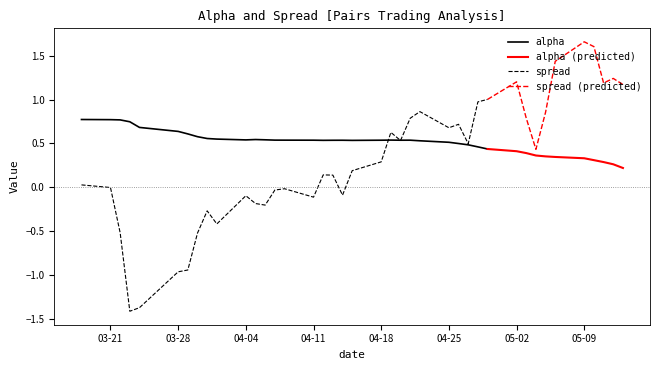

What is the difference between the second highest and second lowest values in the alpha series?

0.3